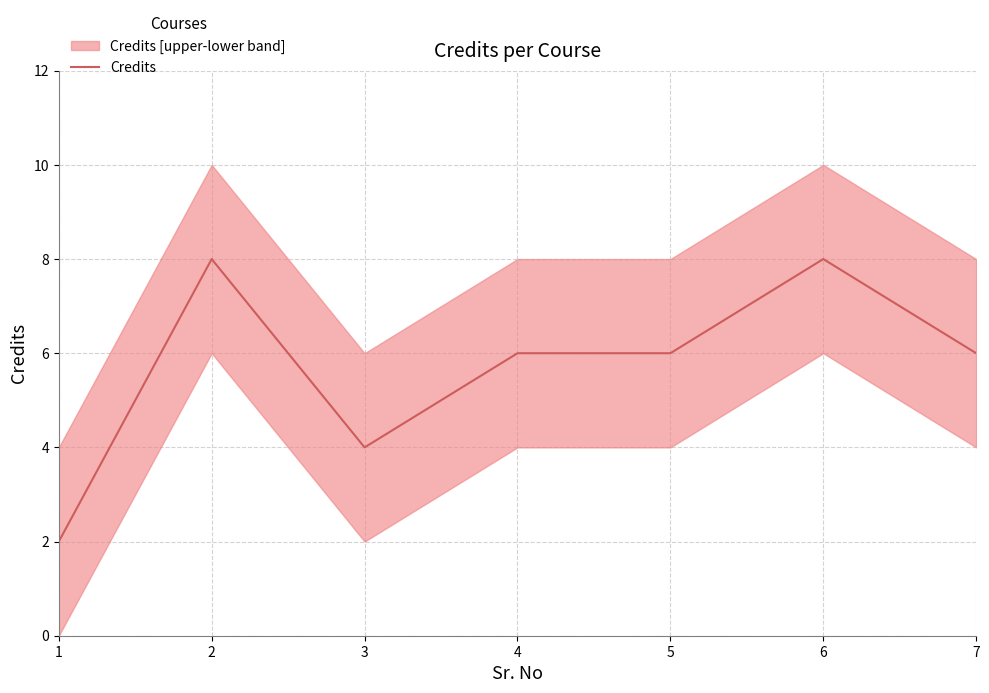

How many categories are shown in the chart?

7